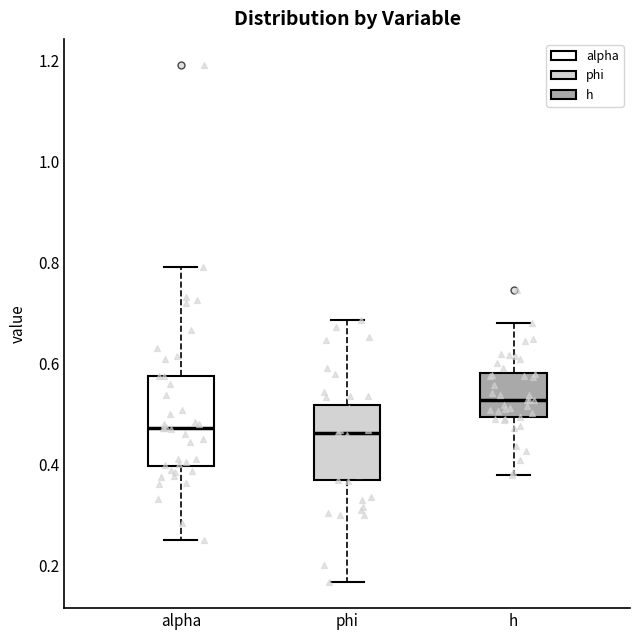

Where is the upper edge of the box for alpha on the y-axis? The values are not printed on the chart, so give them approximately, as read against the axis.

0.58